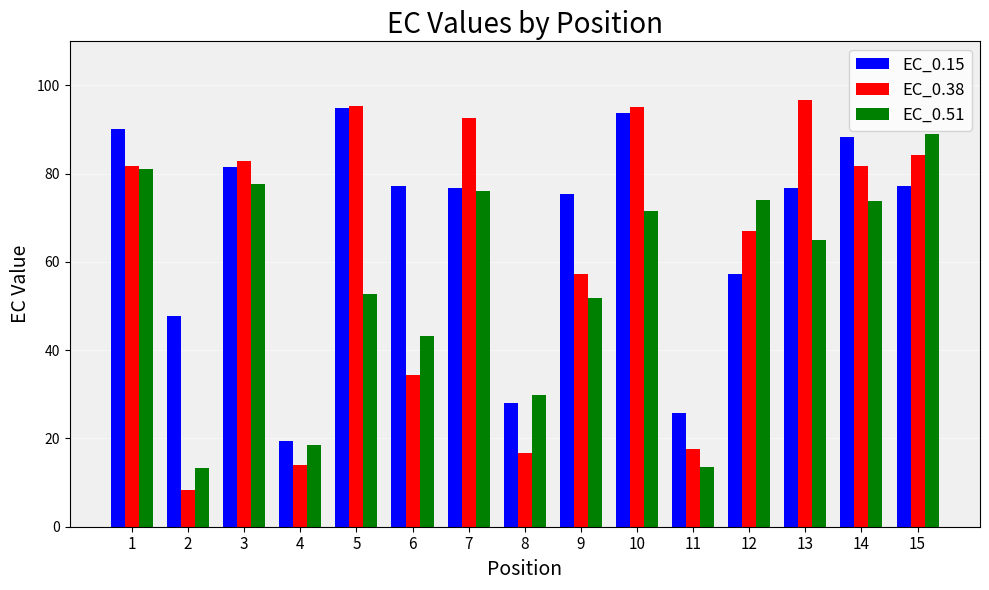

Rank the series by their average value, from highest to lowest.

EC_0.15, EC_0.38, EC_0.51